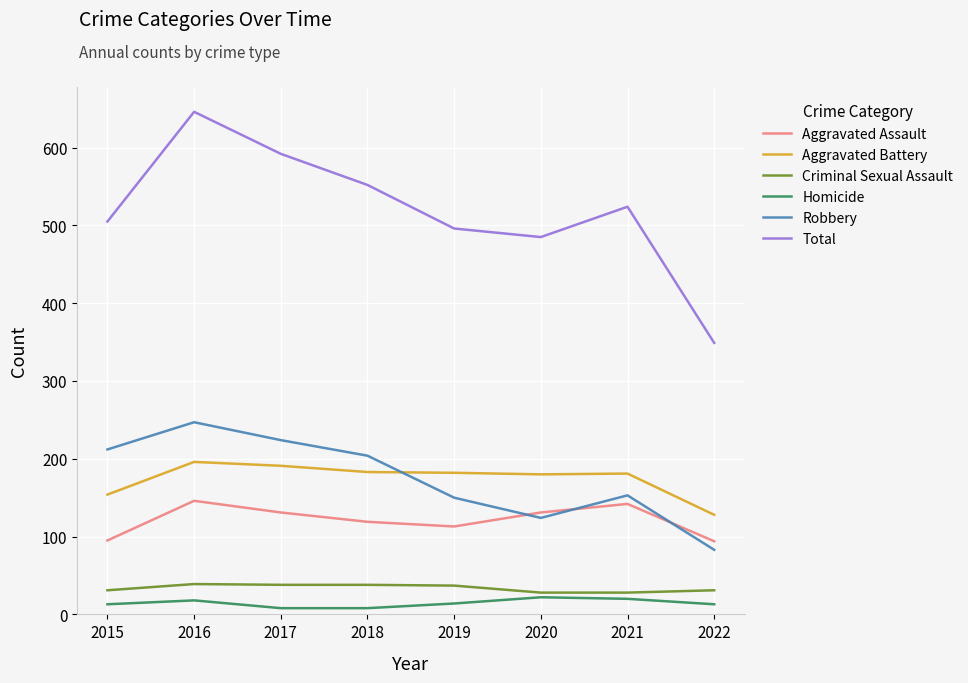

What is the lowest value of the Total series?

349